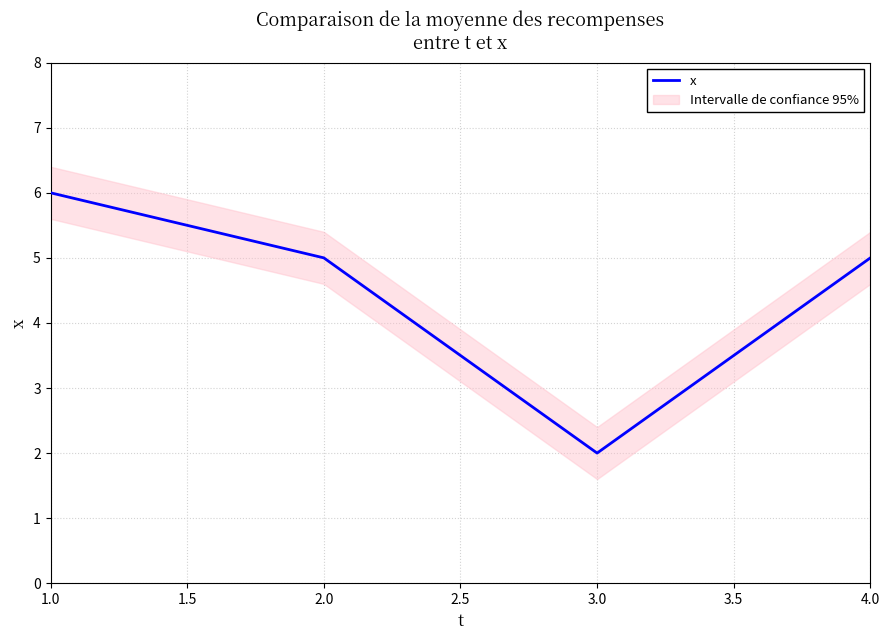

How many lines are shown in the chart?

1